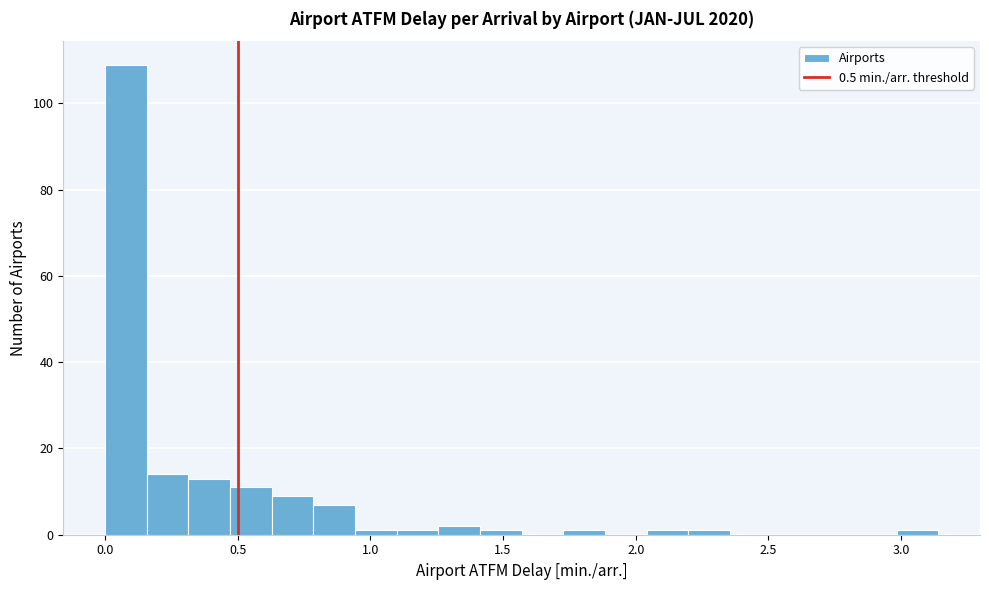

Around what value on the x-axis is the tallest bar? Give the approximate position of its centre, as read against the axis.

0.10